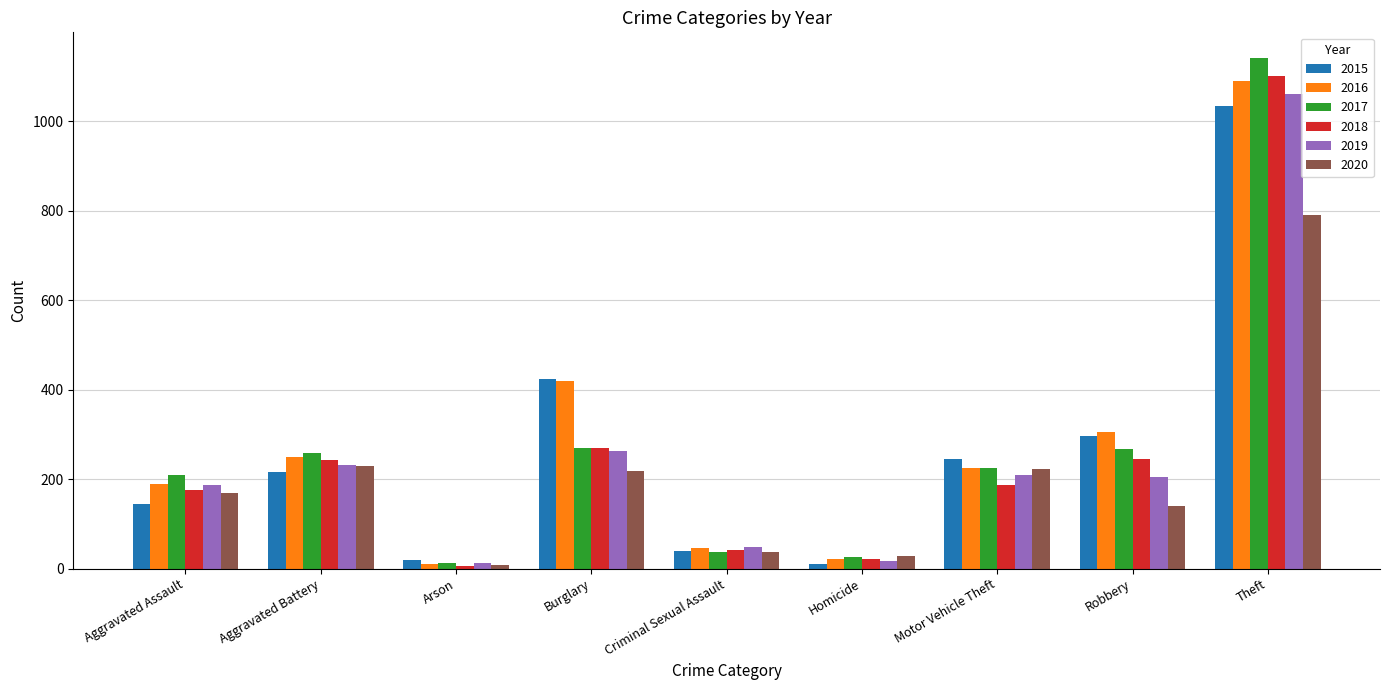

What is the spread (max minus min) of values at Aggravated Battery?

43